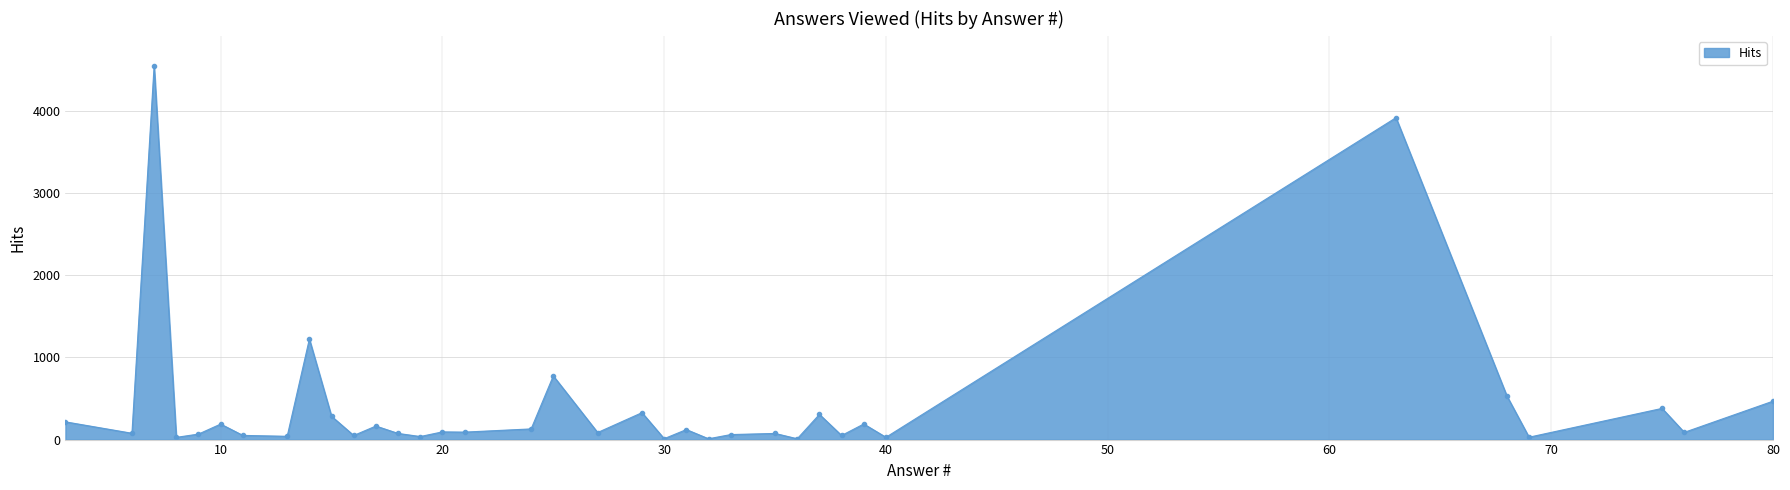

What is the greatest value displayed?

4554